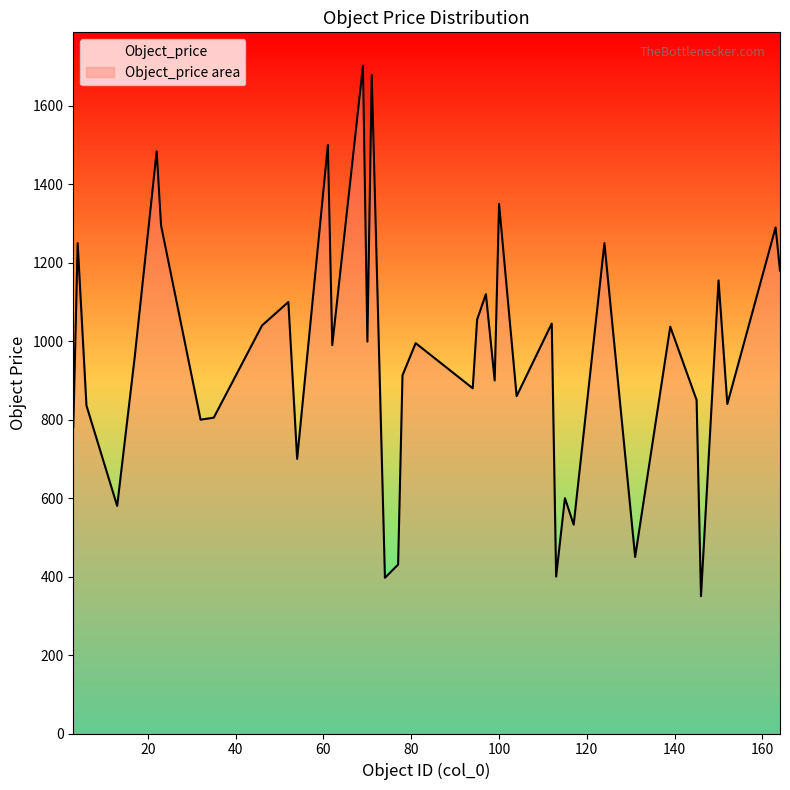

True or false: the data has more than 1 interior local peaks.

True